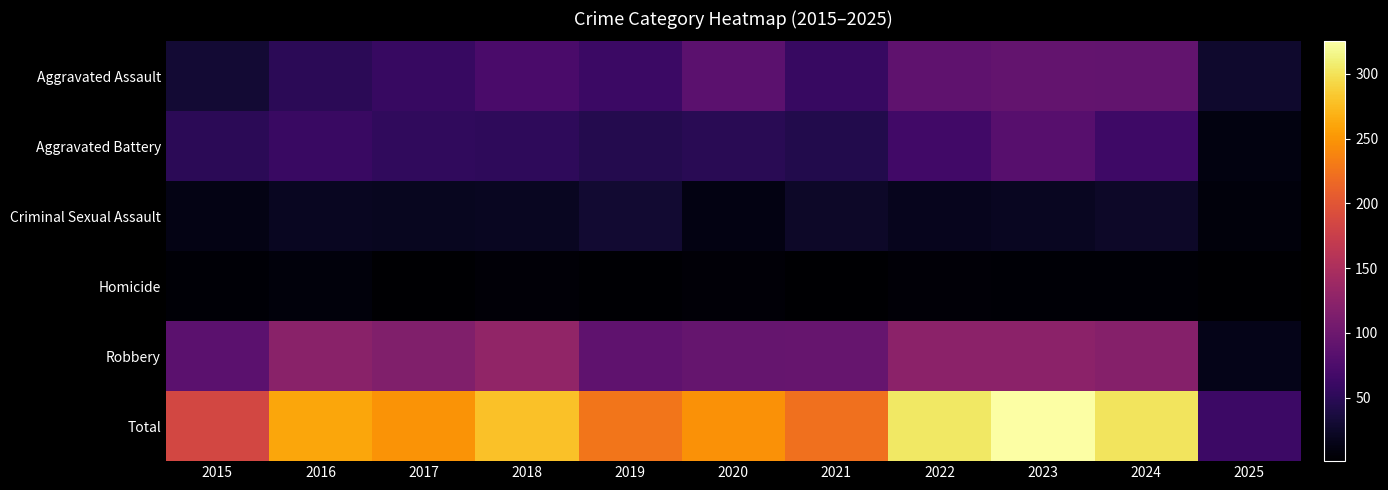

Which series has the largest total across all categories?

Total